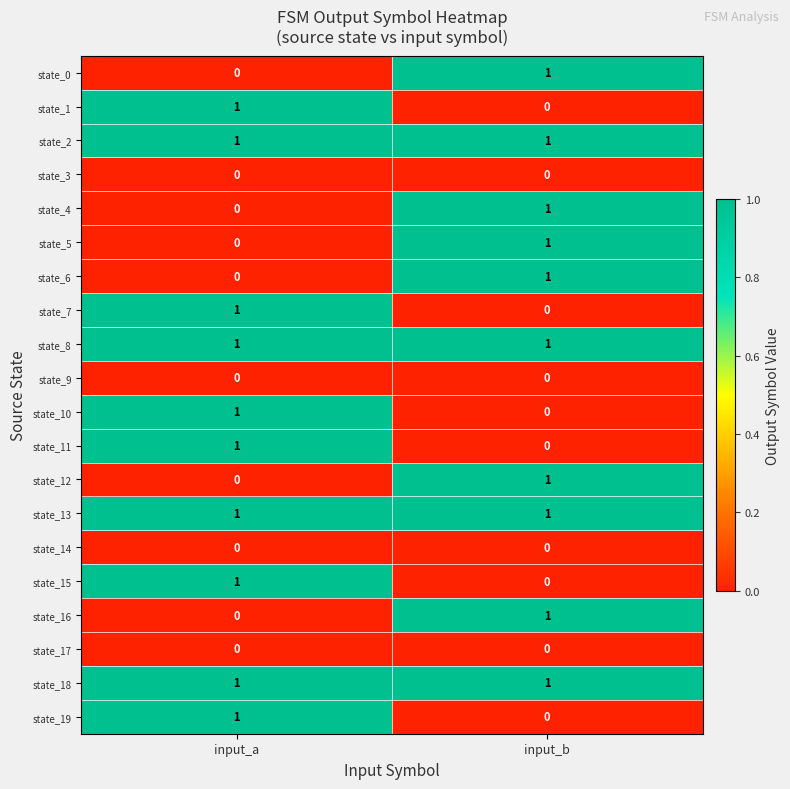

At which label does state_19 reach its peak?

input_a